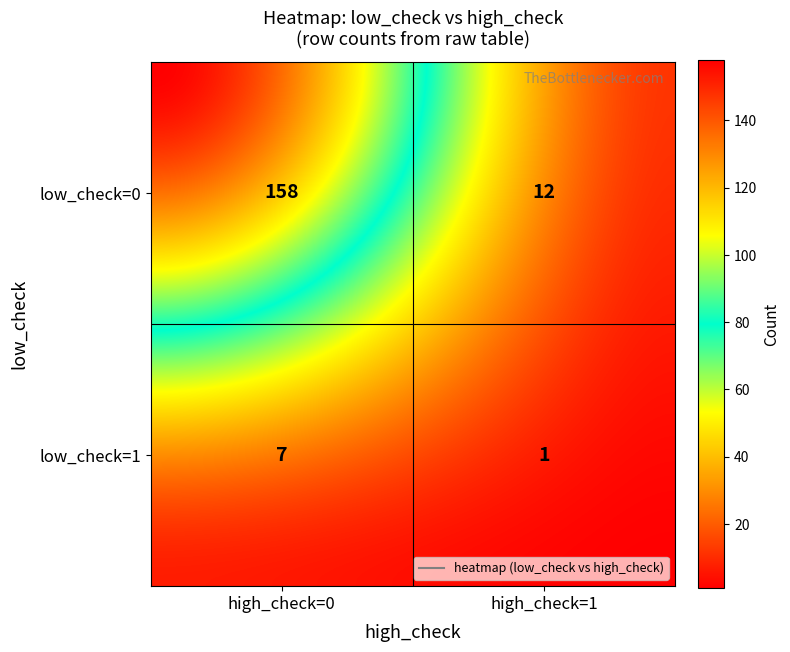

What is the difference between the values at (1, 1) and (1, 0)?

6